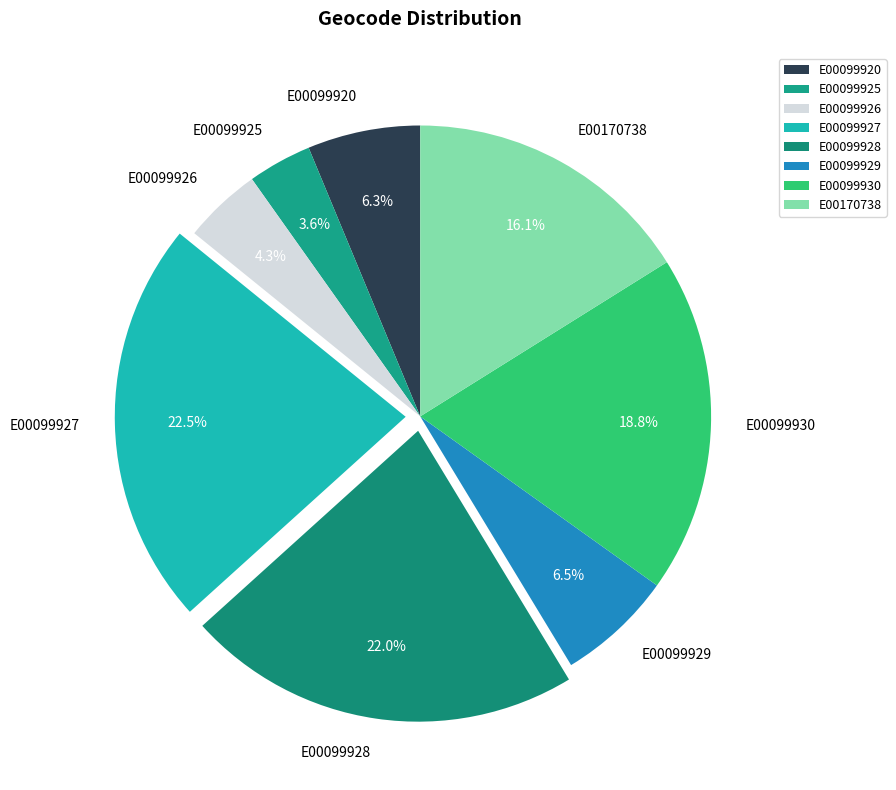

How many segments does this pie chart have?

8